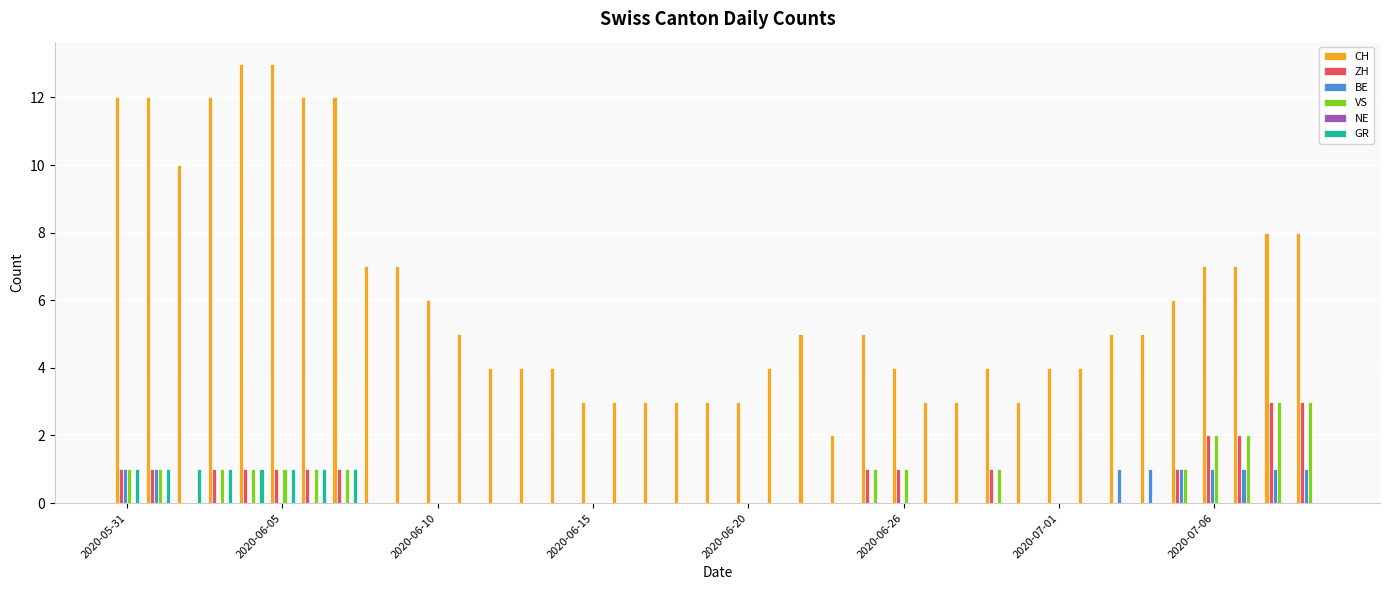

How many series are shown in this chart?

5